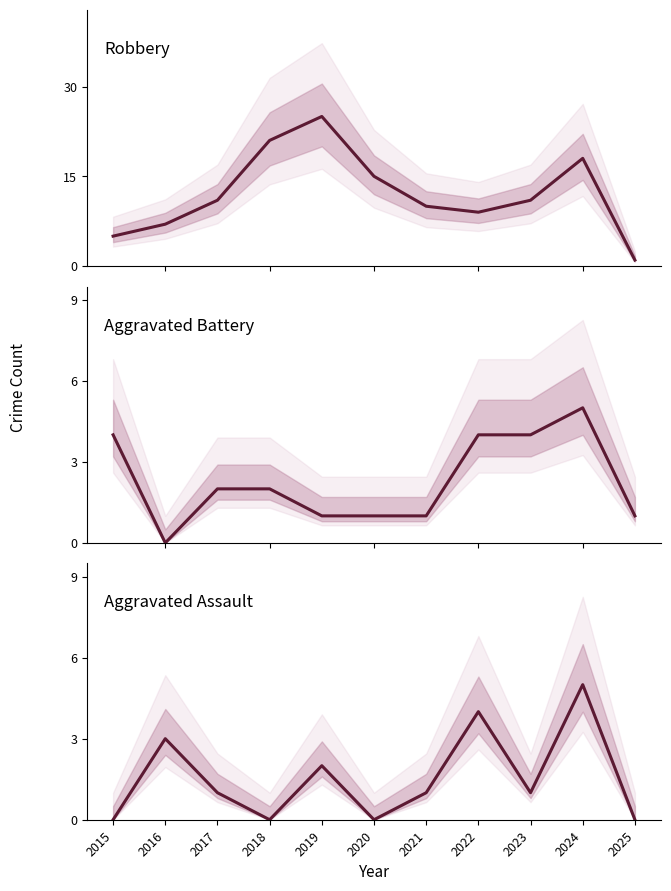

Reading right to left, what are all the values shown in this chart?

Robbery: 2025=1	2024=18	2023=11	2022=9	2021=10	2020=15	2019=25	2018=21	2017=11	2016=7	2015=5
Aggravated Battery: 2025=1	2024=5	2023=4	2022=4	2021=1	2020=1	2019=1	2018=2	2017=2	2016=0	2015=4
Aggravated Assault: 2025=0	2024=5	2023=1	2022=4	2021=1	2020=0	2019=2	2018=0	2017=1	2016=3	2015=0